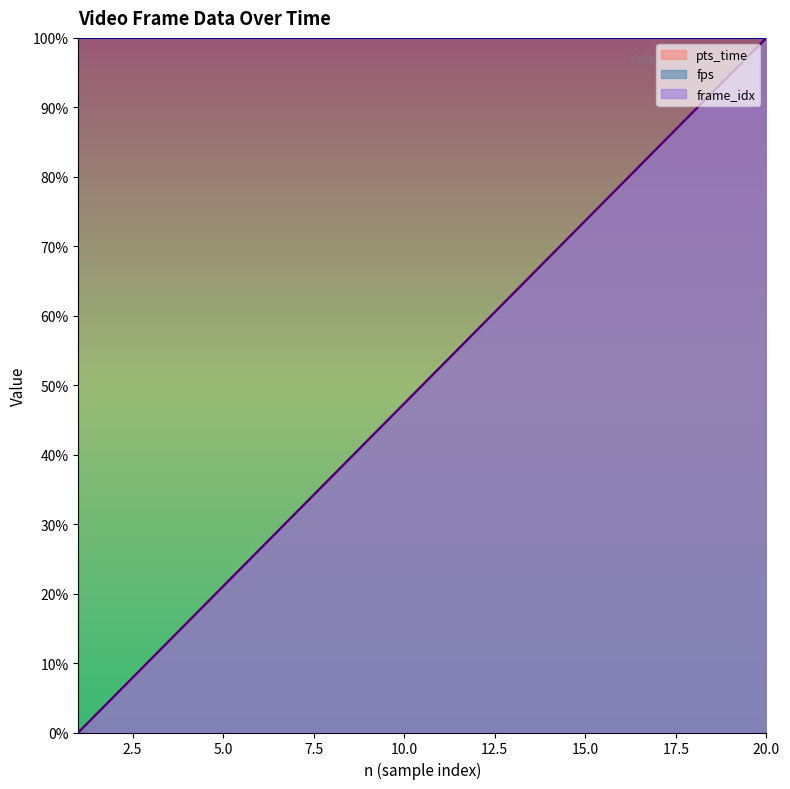

True or false: frame_idx and pts_time cross at least once.

False